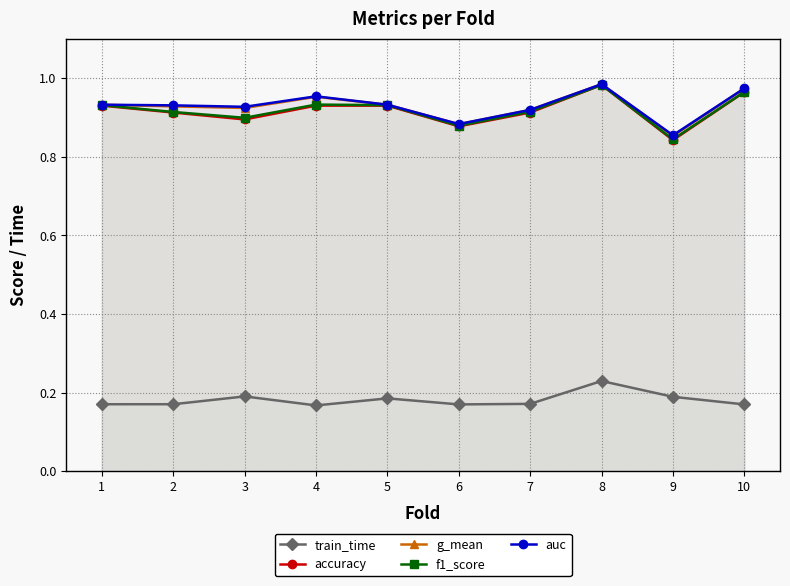

Reading right to left, extract all data points from this chart.

train_time: 0.2	0.2	0.2	0.2	0.2	0.2	0.2	0.2	0.2	0.2
accuracy: 1.0	0.8	1.0	0.9	0.9	0.9	0.9	0.9	0.9	0.9
g_mean: 1.0	0.9	1.0	0.9	0.9	0.9	1.0	0.9	0.9	0.9
f1_score: 1.0	0.8	1.0	0.9	0.9	0.9	0.9	0.9	0.9	0.9
auc: 1.0	0.9	1.0	0.9	0.9	0.9	1.0	0.9	0.9	0.9